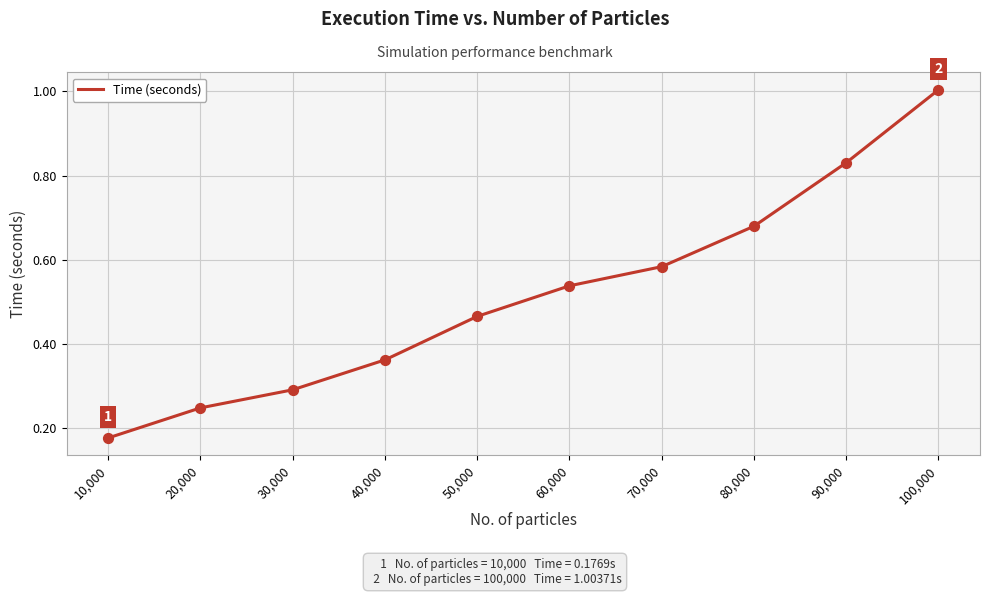

Which has a higher value, 80,000 or 30,000?

80,000